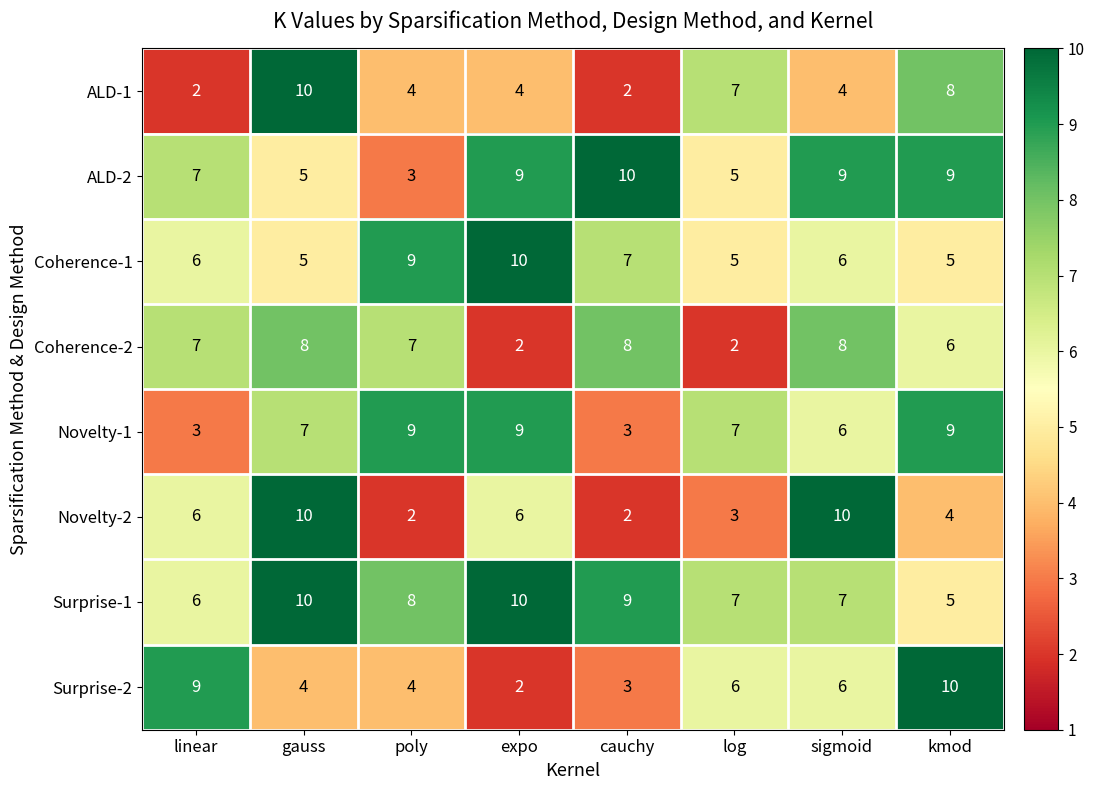

The Surprise-2 series shows 5 at kmod. True or false?

False